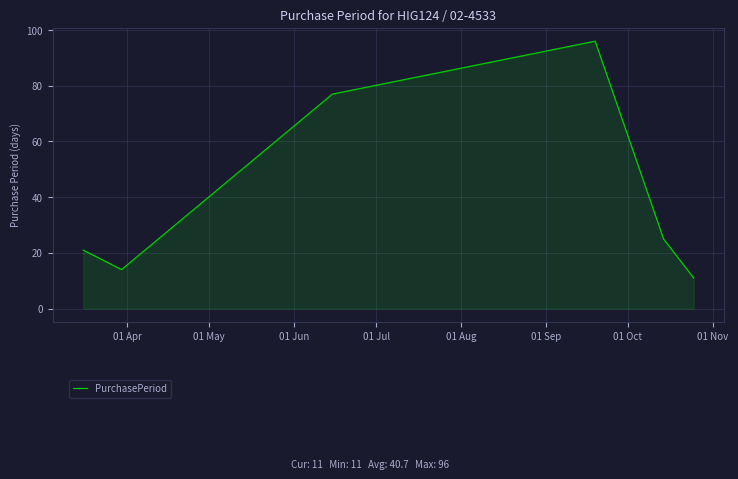

What is the smallest value displayed?

11